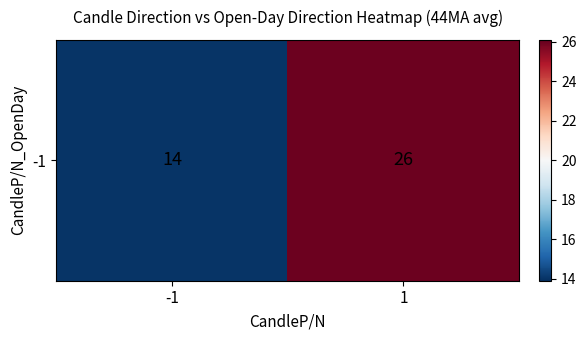

At which category does the chart reach its peak across all series?

1